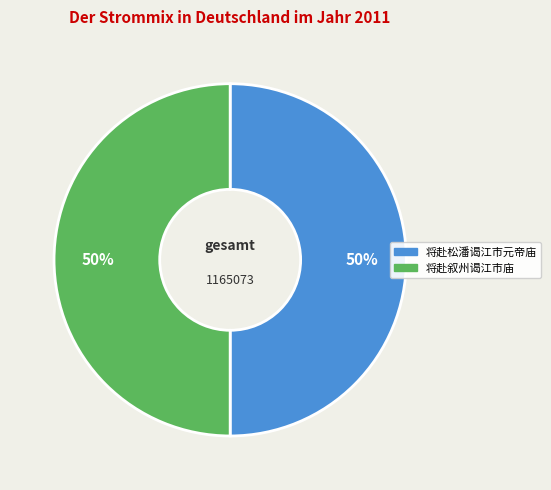

Do 将赴松潘谒江市元帝庙 and 将赴叙州谒江市庙 together represent more than half of the pie?

Yes